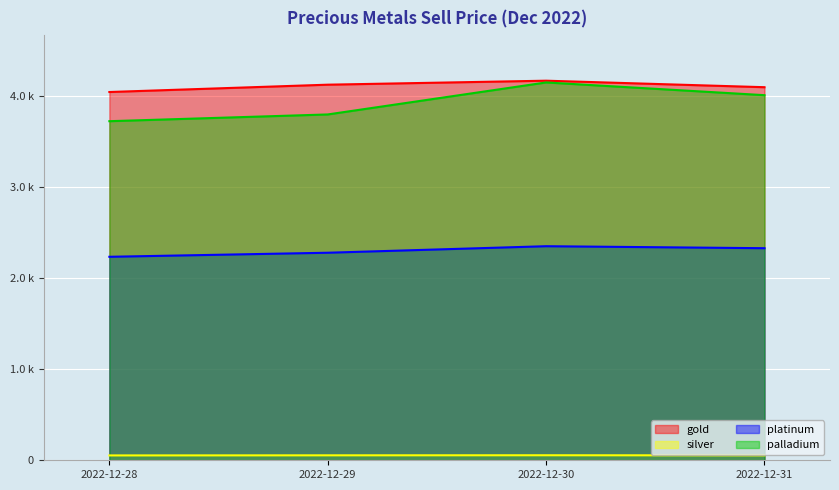

Reading left to right, what are all the values shown in this chart?

gold: 2022-12-28=4048.8	2022-12-29=4129.3	2022-12-30=4173.2	2022-12-31=4101.6
silver: 2022-12-28=53.4	2022-12-29=54.4	2022-12-30=55.2	2022-12-31=54.0
platinum: 2022-12-28=2237.2	2022-12-29=2281.7	2022-12-30=2353.5	2022-12-31=2331.5
palladium: 2022-12-28=3727.9	2022-12-29=3802.1	2022-12-30=4153.9	2022-12-31=4014.0